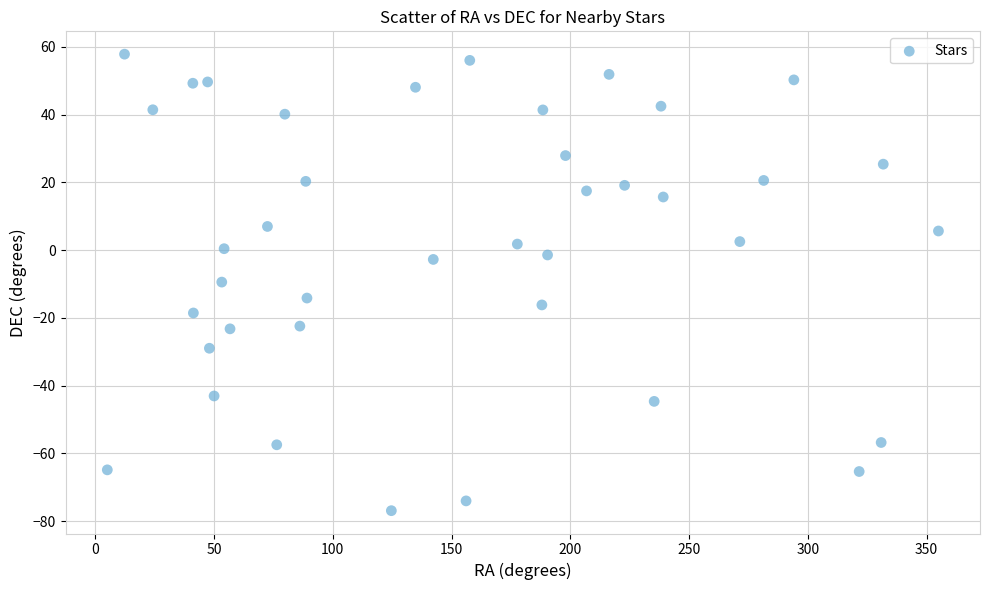

What is the range of X values (max minus min)?

350.0